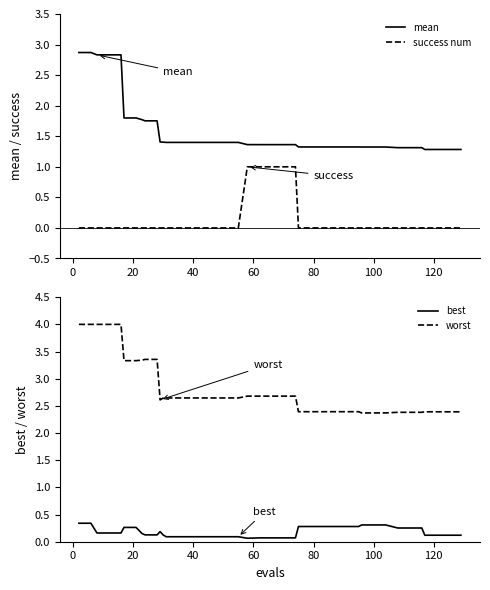

True or false: mean and success num intersect in this chart.

False